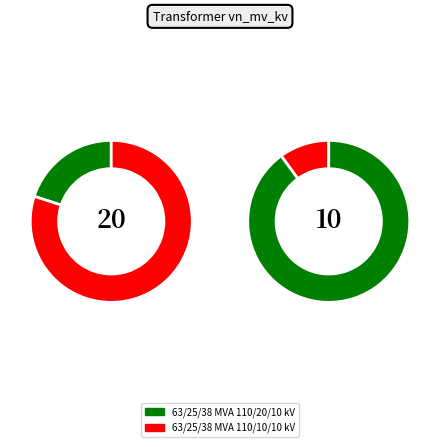

What is the largest slice in the pie chart?

63/25/38 MVA 110/20/10 kV